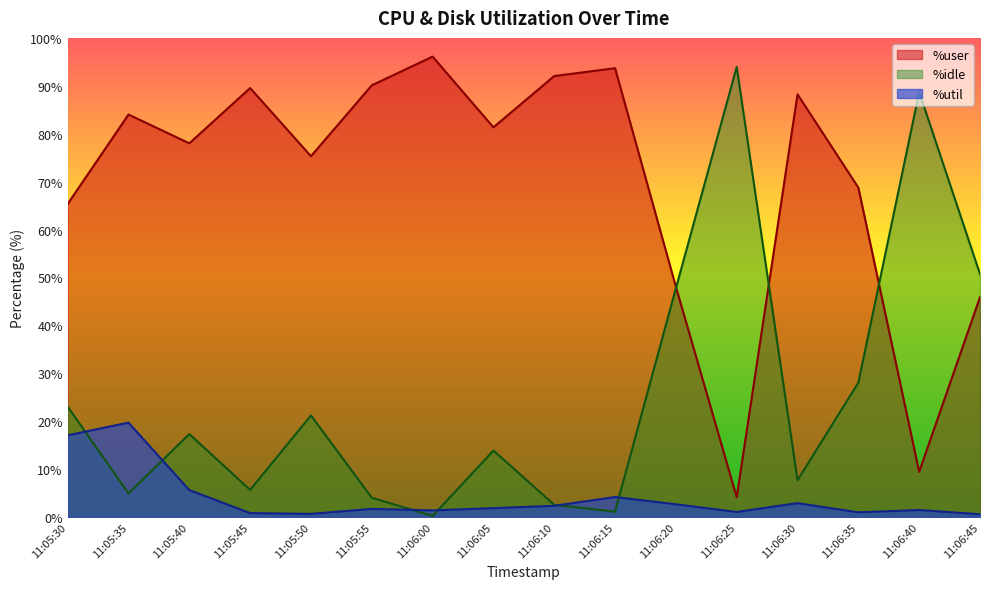

What position from the left is 11:06:20?

11